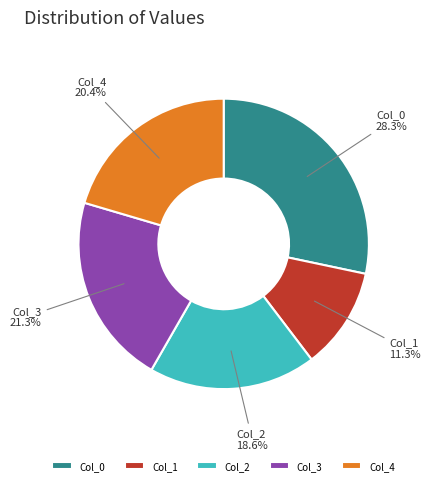

Count the number of slices in the pie.

5